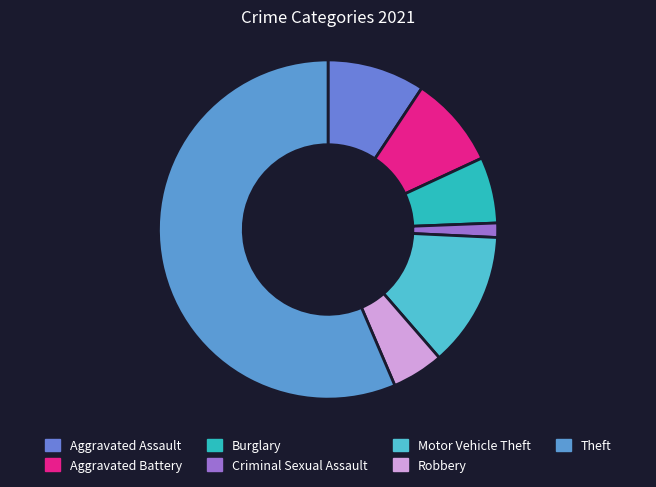

Which slice is the largest?

Theft